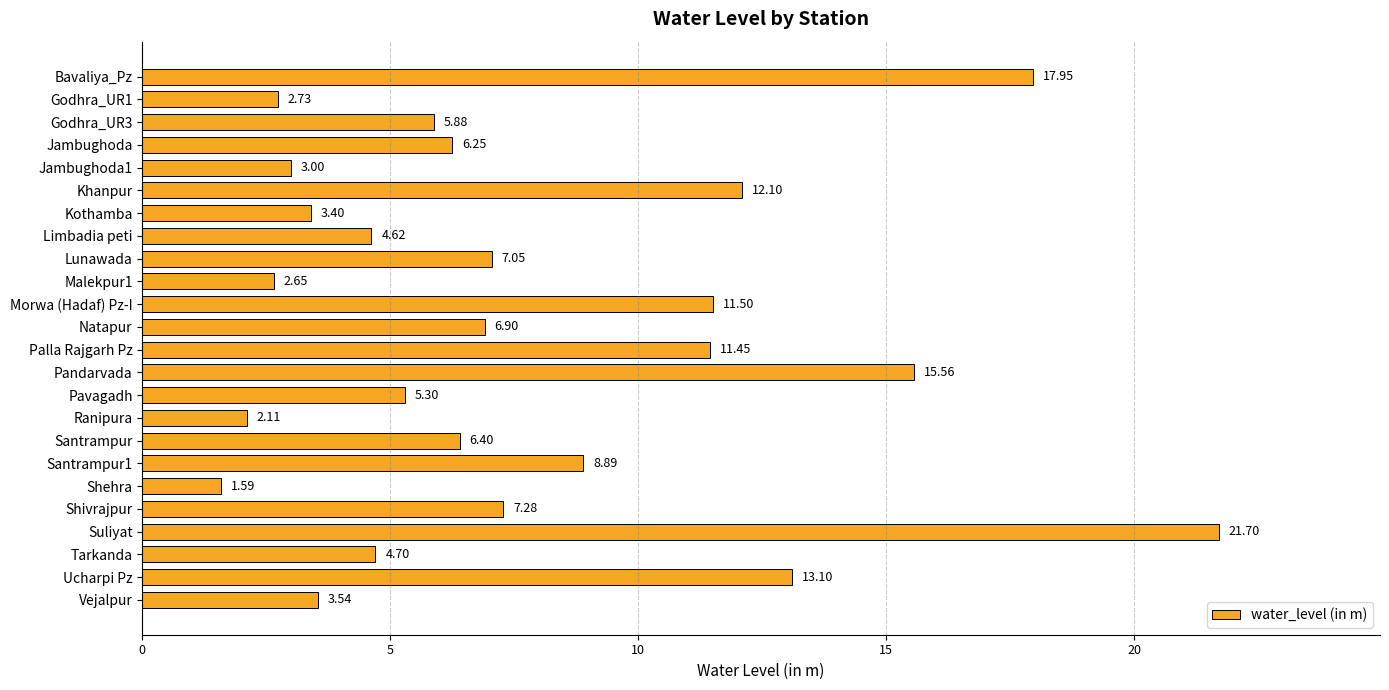

List the labels in order of value, smallest first.

Shehra, Ranipura, Malekpur1, Godhra_UR1, Jambughoda1, Kothamba, Vejalpur, Limbadia peti, Tarkanda, Pavagadh, Godhra_UR3, Jambughoda, Santrampur, Natapur, Lunawada, Shivrajpur, Santrampur1, Palla Rajgarh Pz, Morwa (Hadaf) Pz-I, Khanpur, Ucharpi Pz, Pandarvada, Bavaliya_Pz, Suliyat